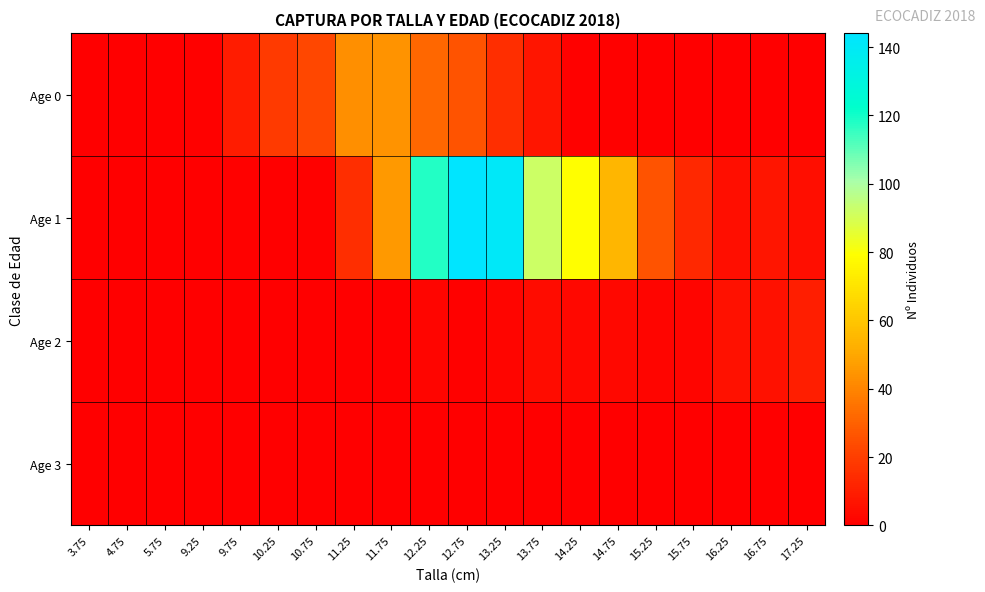

At which category is the sum across all series the highest?

12.75